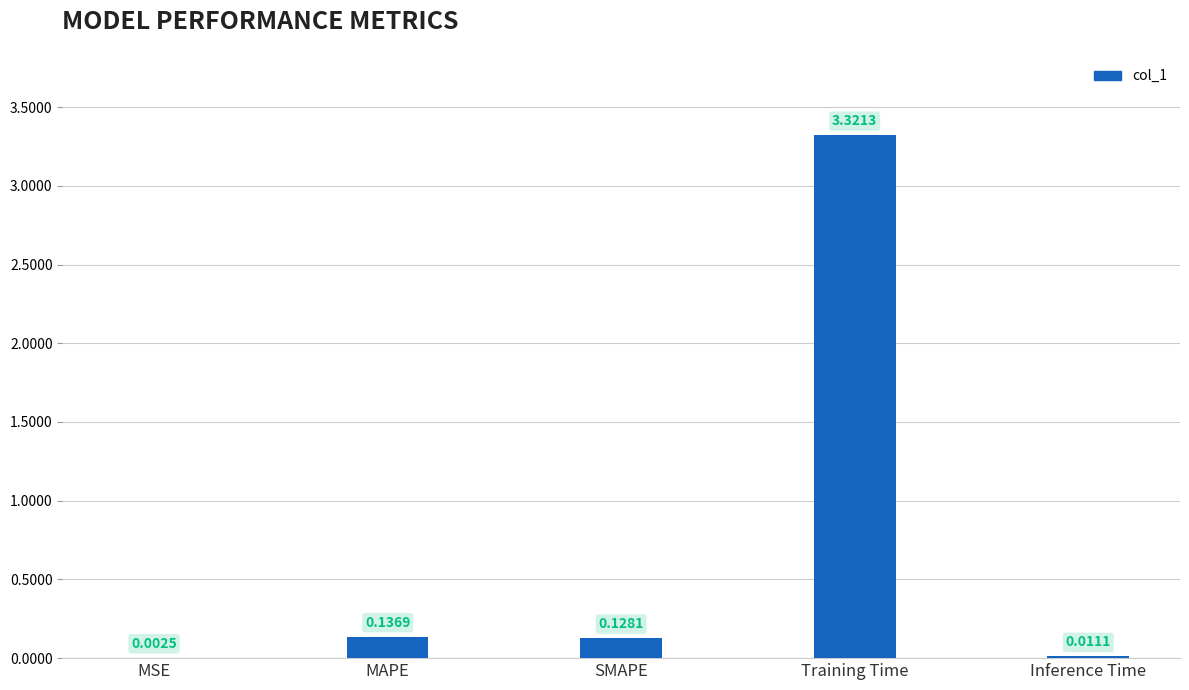

Which has a higher value, MAPE or SMAPE?

MAPE